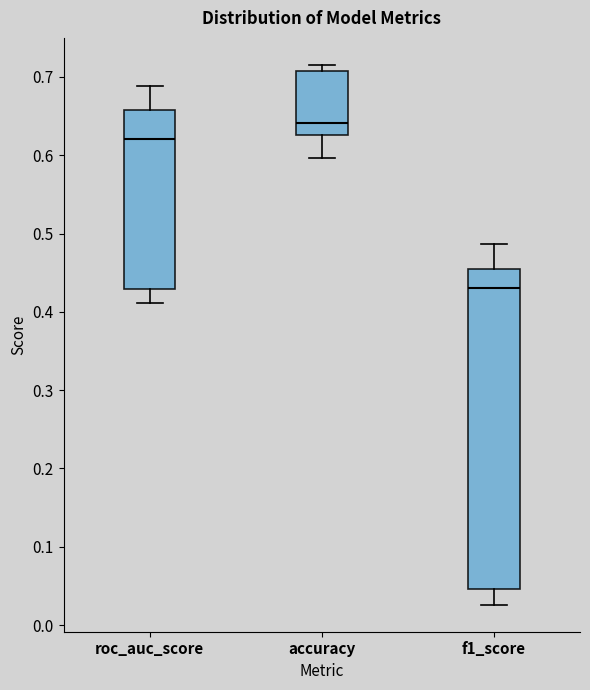

Reading left to right, read every box against the y-axis: the position of its median line, the range the box covers, and the ends of its whiskers. The values are not printed on the chart, so give them approximately, as read against the axis.

roc_auc_score: median 0.62, box 0.43 to 0.66, whiskers 0.41 to 0.69
accuracy: median 0.64, box 0.63 to 0.71, whiskers 0.60 to 0.72
f1_score: median 0.43, box 0.05 to 0.45, whiskers 0.03 to 0.49